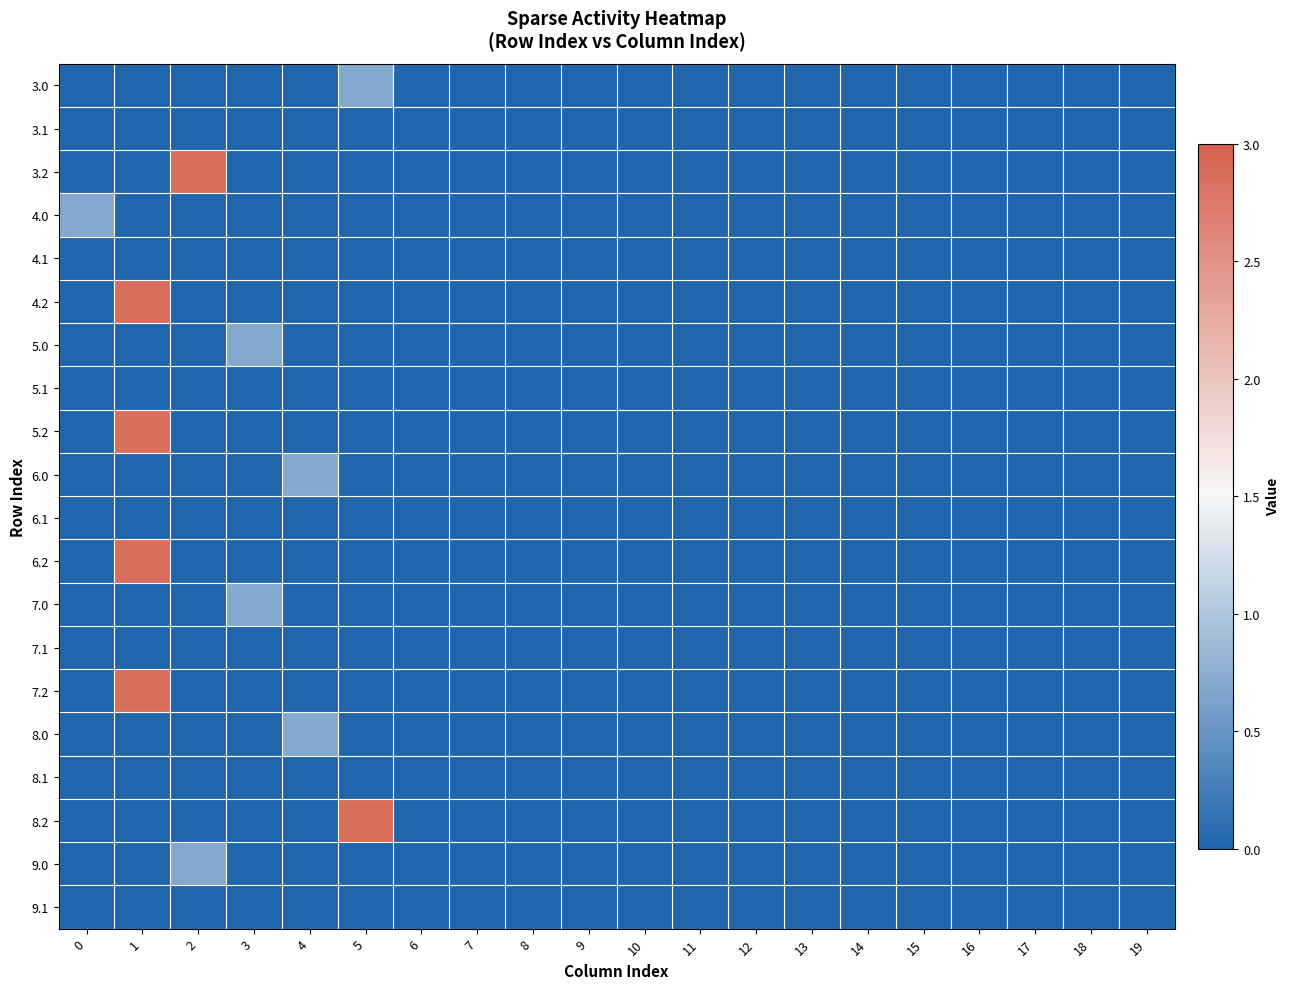

Reading left to right, list all the values displayed in this chart.

3.0: 0=0.0	1=0.0	2=0.0	3=0.0	4=0.0	5=0.7	6=0.0	7=0.0	8=0.0	9=0.0	10=0.0	11=0.0	12=0.0	13=0.0	14=0.0	15=0.0	16=0.0	17=0.0	18=0.0	19=0.0
3.1: 0=0.0	1=0.0	2=0.0	3=0.0	4=0.0	5=0.0	6=0.0	7=0.0	8=0.0	9=0.0	10=0.0	11=0.0	12=0.0	13=0.0	14=0.0	15=0.0	16=0.0	17=0.0	18=0.0	19=0.0
3.2: 0=0.0	1=0.0	2=2.9	3=0.0	4=0.0	5=0.0	6=0.0	7=0.0	8=0.0	9=0.0	10=0.0	11=0.0	12=0.0	13=0.0	14=0.0	15=0.0	16=0.0	17=0.0	18=0.0	19=0.0
4.0: 0=0.7	1=0.0	2=0.0	3=0.0	4=0.0	5=0.0	6=0.0	7=0.0	8=0.0	9=0.0	10=0.0	11=0.0	12=0.0	13=0.0	14=0.0	15=0.0	16=0.0	17=0.0	18=0.0	19=0.0
4.1: 0=0.0	1=0.0	2=0.0	3=0.0	4=0.0	5=0.0	6=0.0	7=0.0	8=0.0	9=0.0	10=0.0	11=0.0	12=0.0	13=0.0	14=0.0	15=0.0	16=0.0	17=0.0	18=0.0	19=0.0
4.2: 0=0.0	1=2.9	2=0.0	3=0.0	4=0.0	5=0.0	6=0.0	7=0.0	8=0.0	9=0.0	10=0.0	11=0.0	12=0.0	13=0.0	14=0.0	15=0.0	16=0.0	17=0.0	18=0.0	19=0.0
5.0: 0=0.0	1=0.0	2=0.0	3=0.7	4=0.0	5=0.0	6=0.0	7=0.0	8=0.0	9=0.0	10=0.0	11=0.0	12=0.0	13=0.0	14=0.0	15=0.0	16=0.0	17=0.0	18=0.0	19=0.0
5.1: 0=0.0	1=0.0	2=0.0	3=0.0	4=0.0	5=0.0	6=0.0	7=0.0	8=0.0	9=0.0	10=0.0	11=0.0	12=0.0	13=0.0	14=0.0	15=0.0	16=0.0	17=0.0	18=0.0	19=0.0
5.2: 0=0.0	1=2.9	2=0.0	3=0.0	4=0.0	5=0.0	6=0.0	7=0.0	8=0.0	9=0.0	10=0.0	11=0.0	12=0.0	13=0.0	14=0.0	15=0.0	16=0.0	17=0.0	18=0.0	19=0.0
6.0: 0=0.0	1=0.0	2=0.0	3=0.0	4=0.7	5=0.0	6=0.0	7=0.0	8=0.0	9=0.0	10=0.0	11=0.0	12=0.0	13=0.0	14=0.0	15=0.0	16=0.0	17=0.0	18=0.0	19=0.0
6.1: 0=0.0	1=0.0	2=0.0	3=0.0	4=0.0	5=0.0	6=0.0	7=0.0	8=0.0	9=0.0	10=0.0	11=0.0	12=0.0	13=0.0	14=0.0	15=0.0	16=0.0	17=0.0	18=0.0	19=0.0
6.2: 0=0.0	1=2.9	2=0.0	3=0.0	4=0.0	5=0.0	6=0.0	7=0.0	8=0.0	9=0.0	10=0.0	11=0.0	12=0.0	13=0.0	14=0.0	15=0.0	16=0.0	17=0.0	18=0.0	19=0.0
7.0: 0=0.0	1=0.0	2=0.0	3=0.7	4=0.0	5=0.0	6=0.0	7=0.0	8=0.0	9=0.0	10=0.0	11=0.0	12=0.0	13=0.0	14=0.0	15=0.0	16=0.0	17=0.0	18=0.0	19=0.0
7.1: 0=0.0	1=0.0	2=0.0	3=0.0	4=0.0	5=0.0	6=0.0	7=0.0	8=0.0	9=0.0	10=0.0	11=0.0	12=0.0	13=0.0	14=0.0	15=0.0	16=0.0	17=0.0	18=0.0	19=0.0
7.2: 0=0.0	1=2.9	2=0.0	3=0.0	4=0.0	5=0.0	6=0.0	7=0.0	8=0.0	9=0.0	10=0.0	11=0.0	12=0.0	13=0.0	14=0.0	15=0.0	16=0.0	17=0.0	18=0.0	19=0.0
8.0: 0=0.0	1=0.0	2=0.0	3=0.0	4=0.7	5=0.0	6=0.0	7=0.0	8=0.0	9=0.0	10=0.0	11=0.0	12=0.0	13=0.0	14=0.0	15=0.0	16=0.0	17=0.0	18=0.0	19=0.0
8.1: 0=0.0	1=0.0	2=0.0	3=0.0	4=0.0	5=0.0	6=0.0	7=0.0	8=0.0	9=0.0	10=0.0	11=0.0	12=0.0	13=0.0	14=0.0	15=0.0	16=0.0	17=0.0	18=0.0	19=0.0
8.2: 0=0.0	1=0.0	2=0.0	3=0.0	4=0.0	5=2.9	6=0.0	7=0.0	8=0.0	9=0.0	10=0.0	11=0.0	12=0.0	13=0.0	14=0.0	15=0.0	16=0.0	17=0.0	18=0.0	19=0.0
9.0: 0=0.0	1=0.0	2=0.7	3=0.0	4=0.0	5=0.0	6=0.0	7=0.0	8=0.0	9=0.0	10=0.0	11=0.0	12=0.0	13=0.0	14=0.0	15=0.0	16=0.0	17=0.0	18=0.0	19=0.0
9.1: 0=0.0	1=0.0	2=0.0	3=0.0	4=0.0	5=0.0	6=0.0	7=0.0	8=0.0	9=0.0	10=0.0	11=0.0	12=0.0	13=0.0	14=0.0	15=0.0	16=0.0	17=0.0	18=0.0	19=0.0